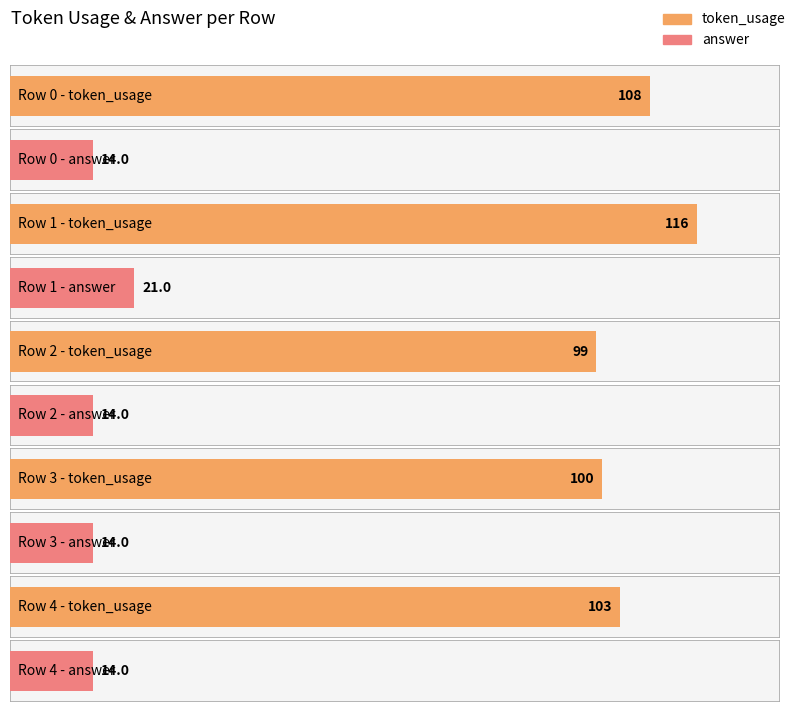

Is it true that answer equals 10 at 4?

False